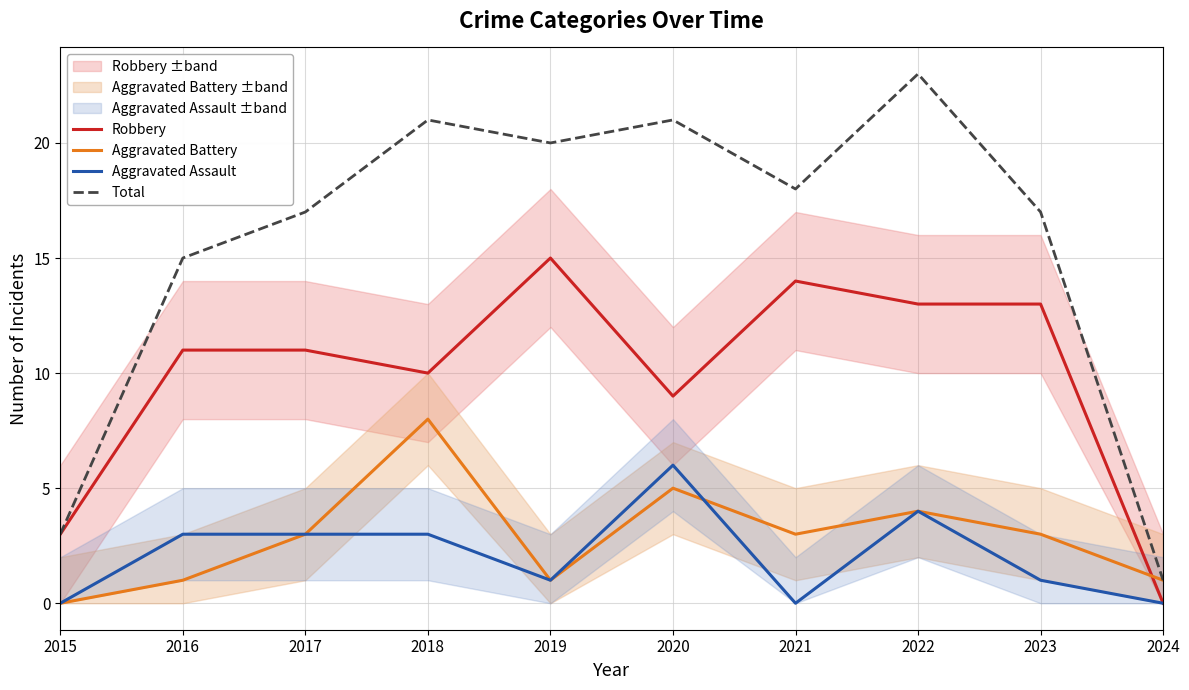

True or false: Robbery and Aggravated Battery cross at least once.

True